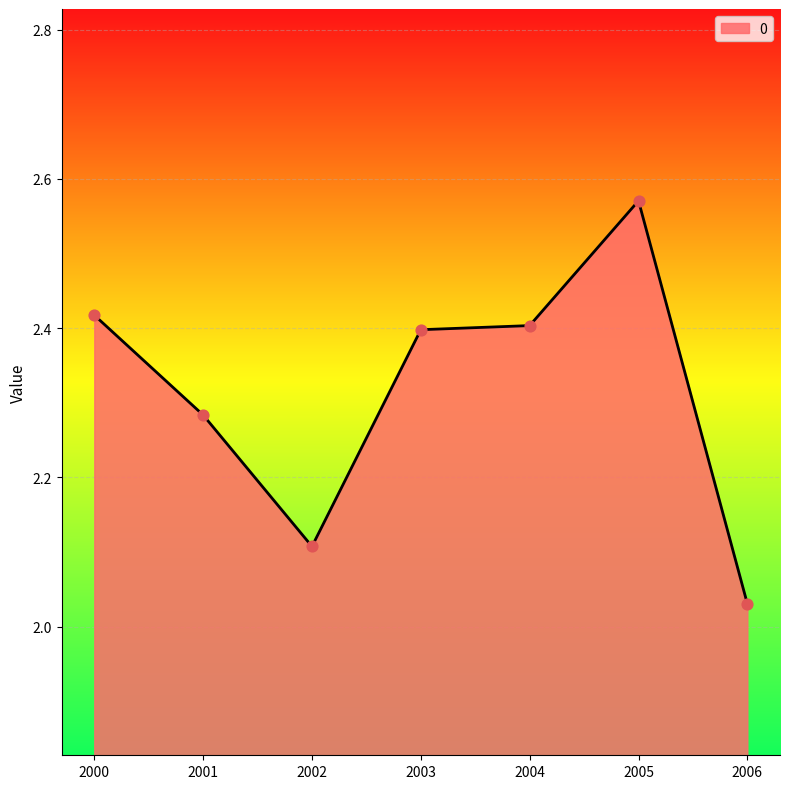

What is the ratio of the value at 2004 to the value at 2006?

1.2